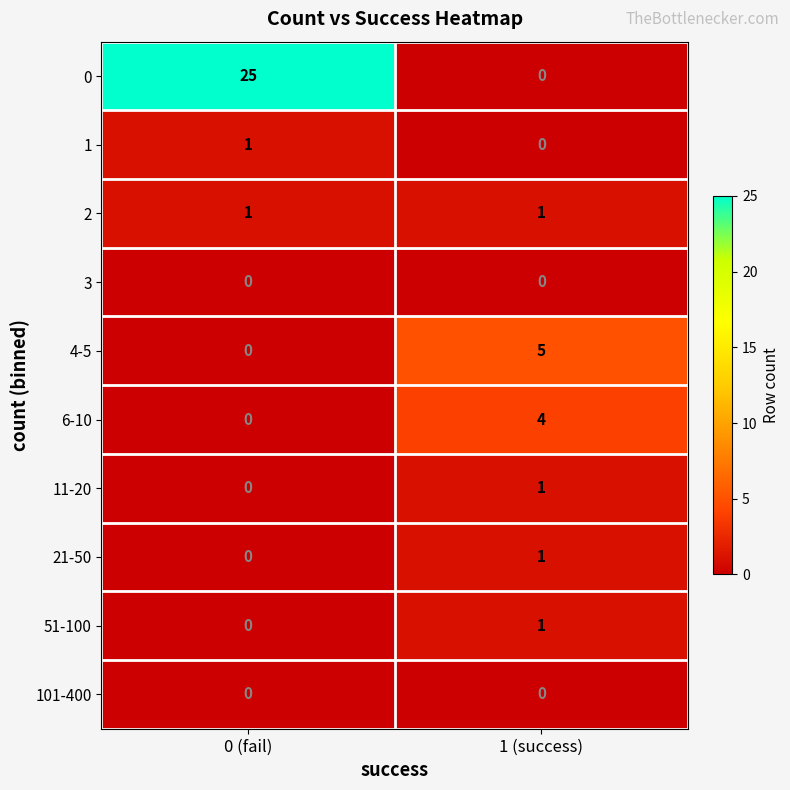

Which series has the largest total across all categories?

0